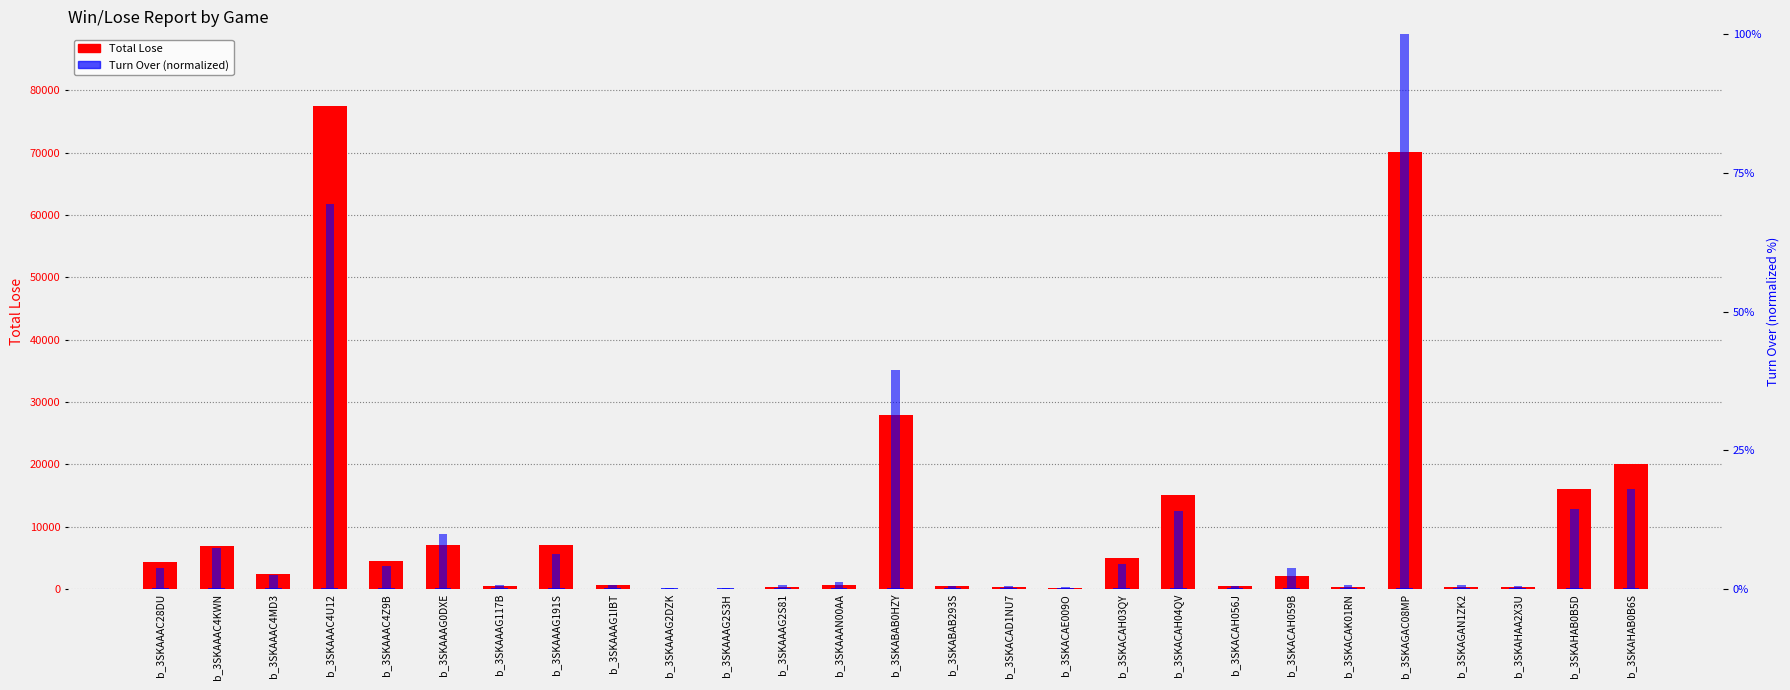

What is the sum of the Turn Over (normalized) values at b_3SKACAH04QV and b_3SKAAAN00AA?

15.3